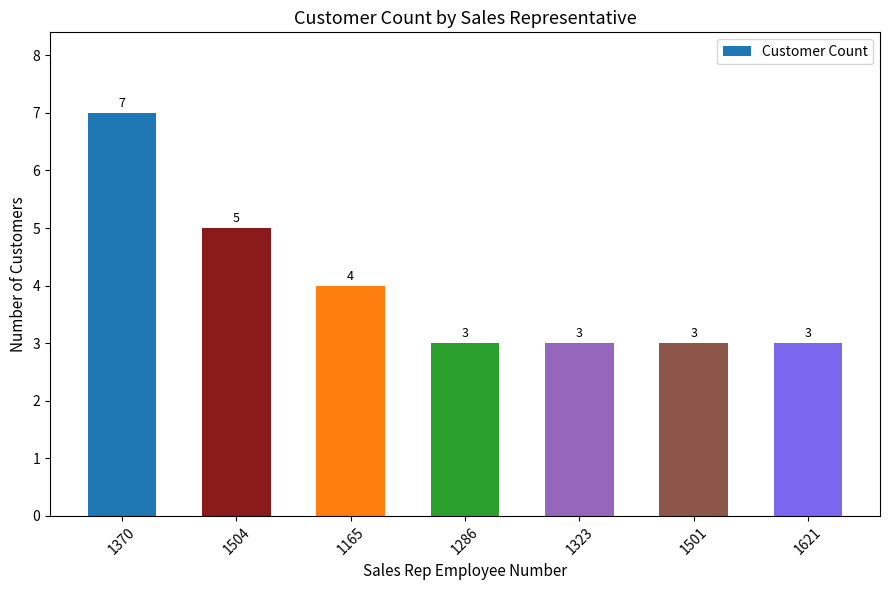

The value at 1621 is 2. True or false?

False